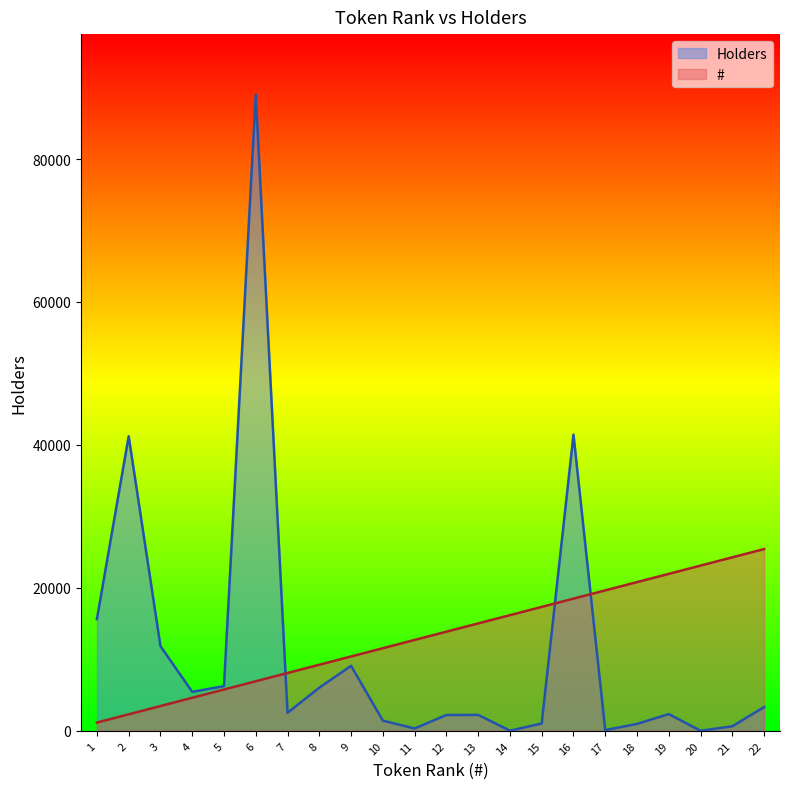

True or false: Holders has a value of 41437.2 at 16.

True